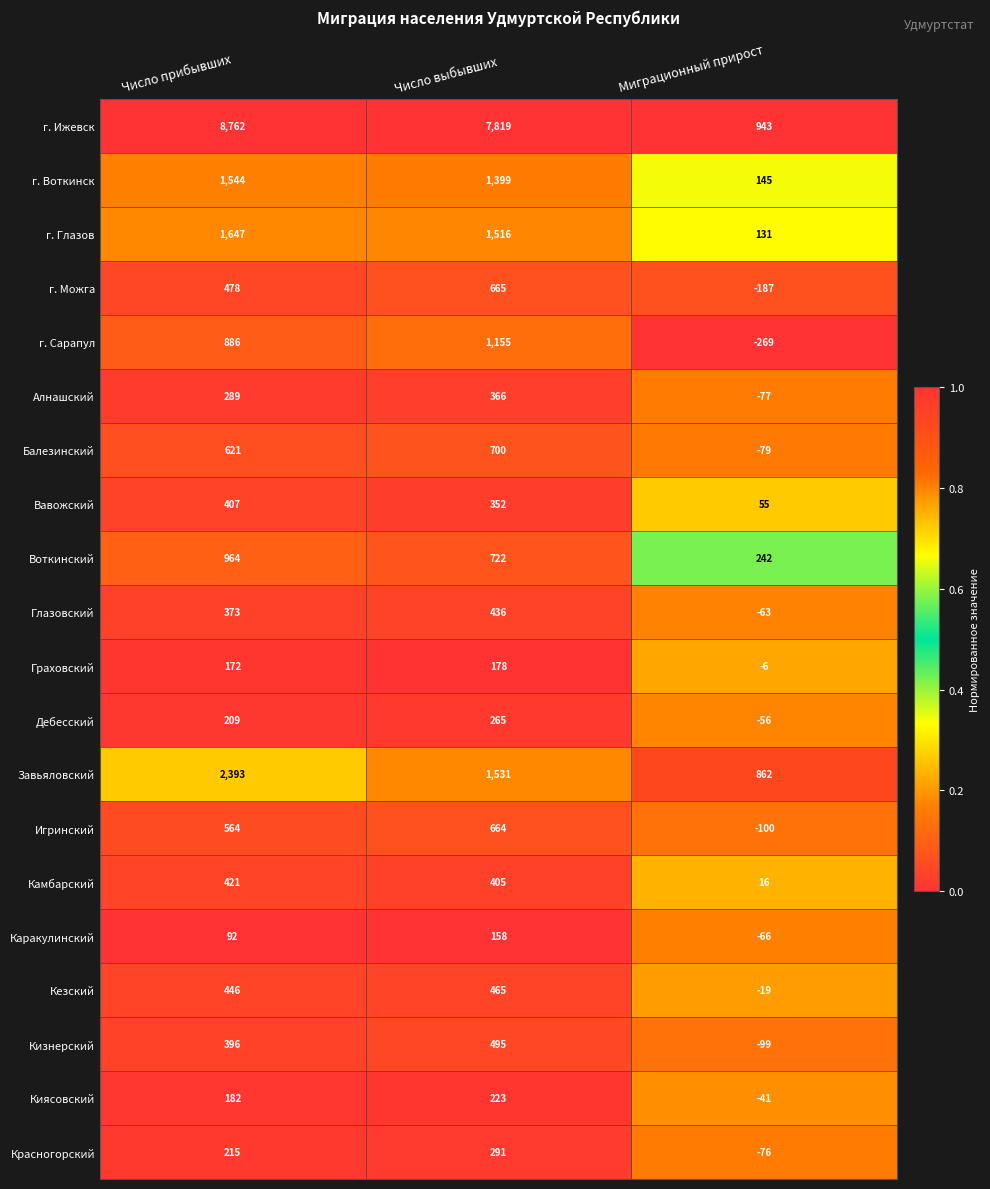

What is the total value across all series at Число прибывших?

21061